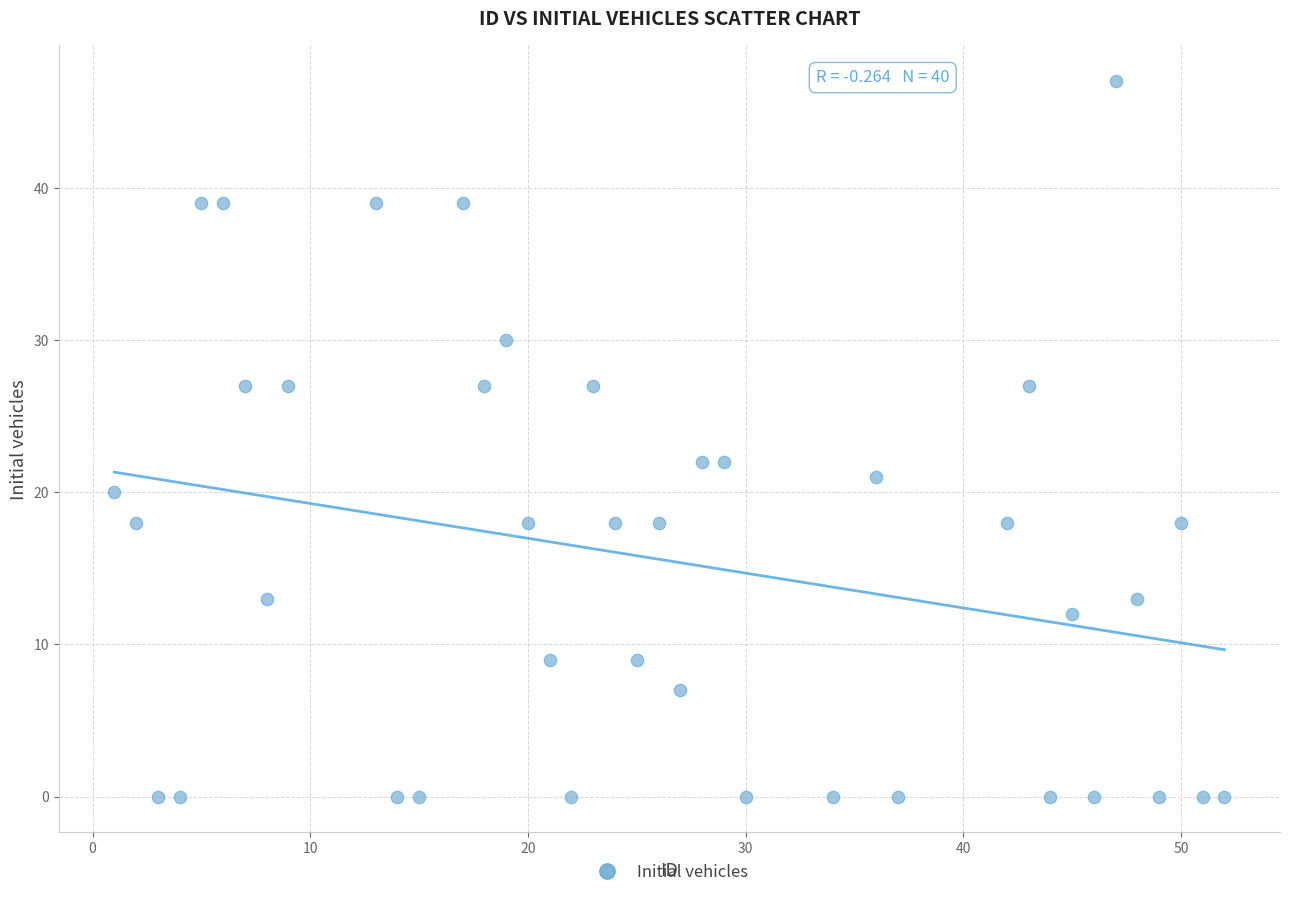

What is the range of X values (max minus min)?

51